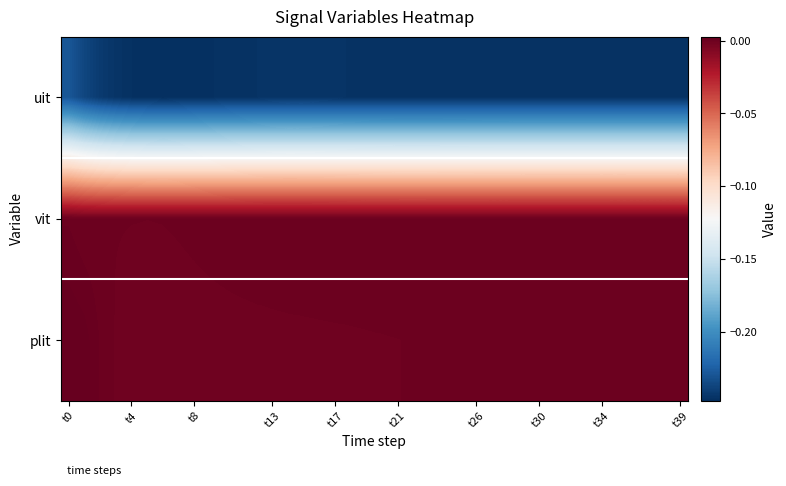

List the series in order of their peak value, lowest first.

uit, vit, plit